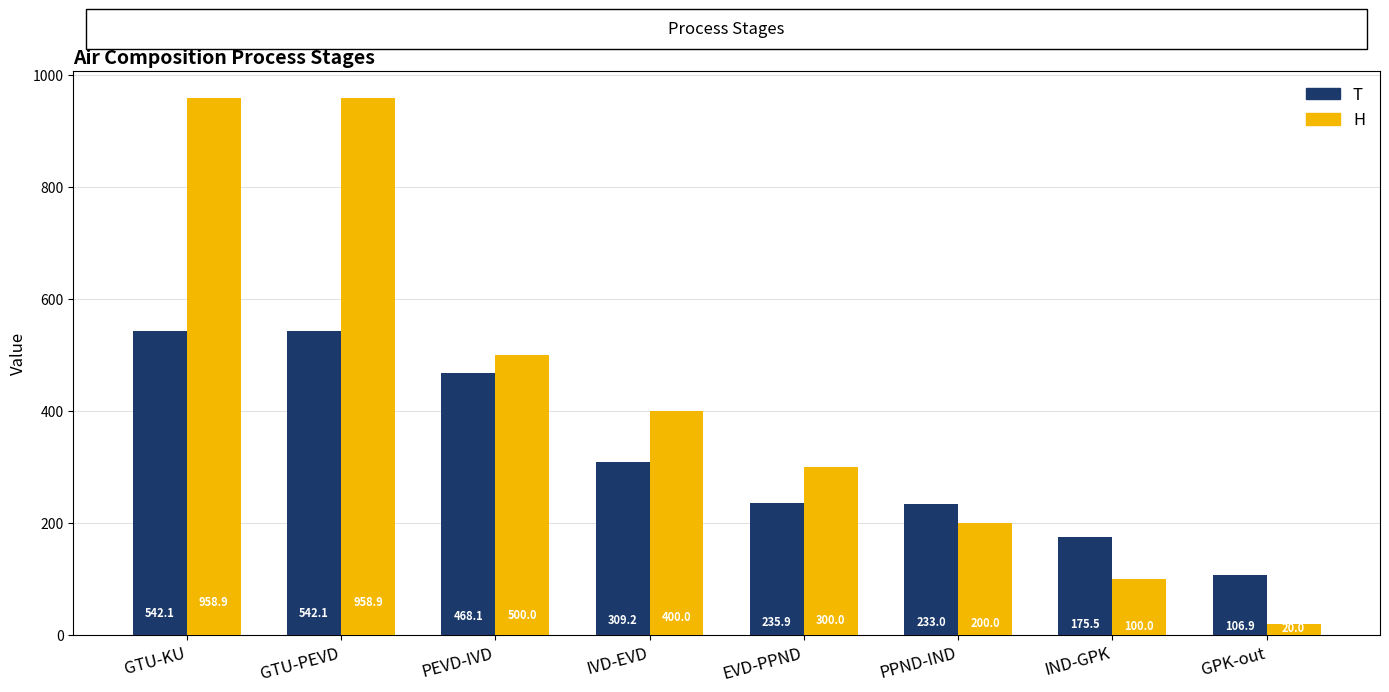

What is the sum of all T values?

2612.8